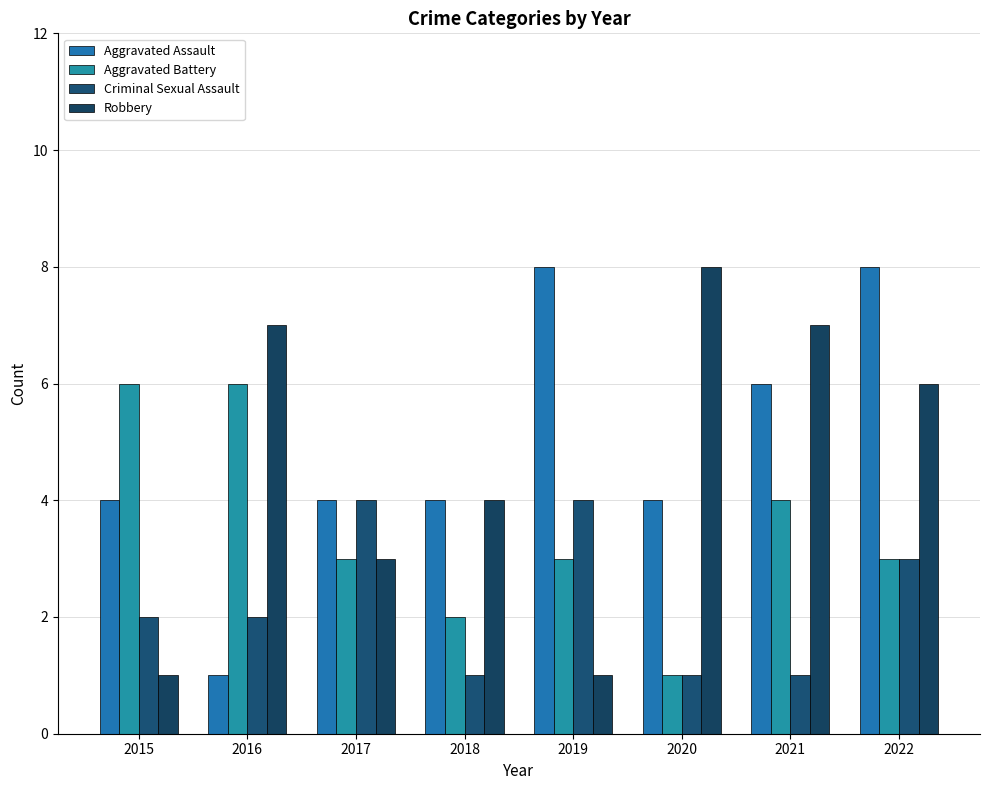

Is the value of Aggravated Assault at 2022 greater than the value of Criminal Sexual Assault at 2021?

Yes